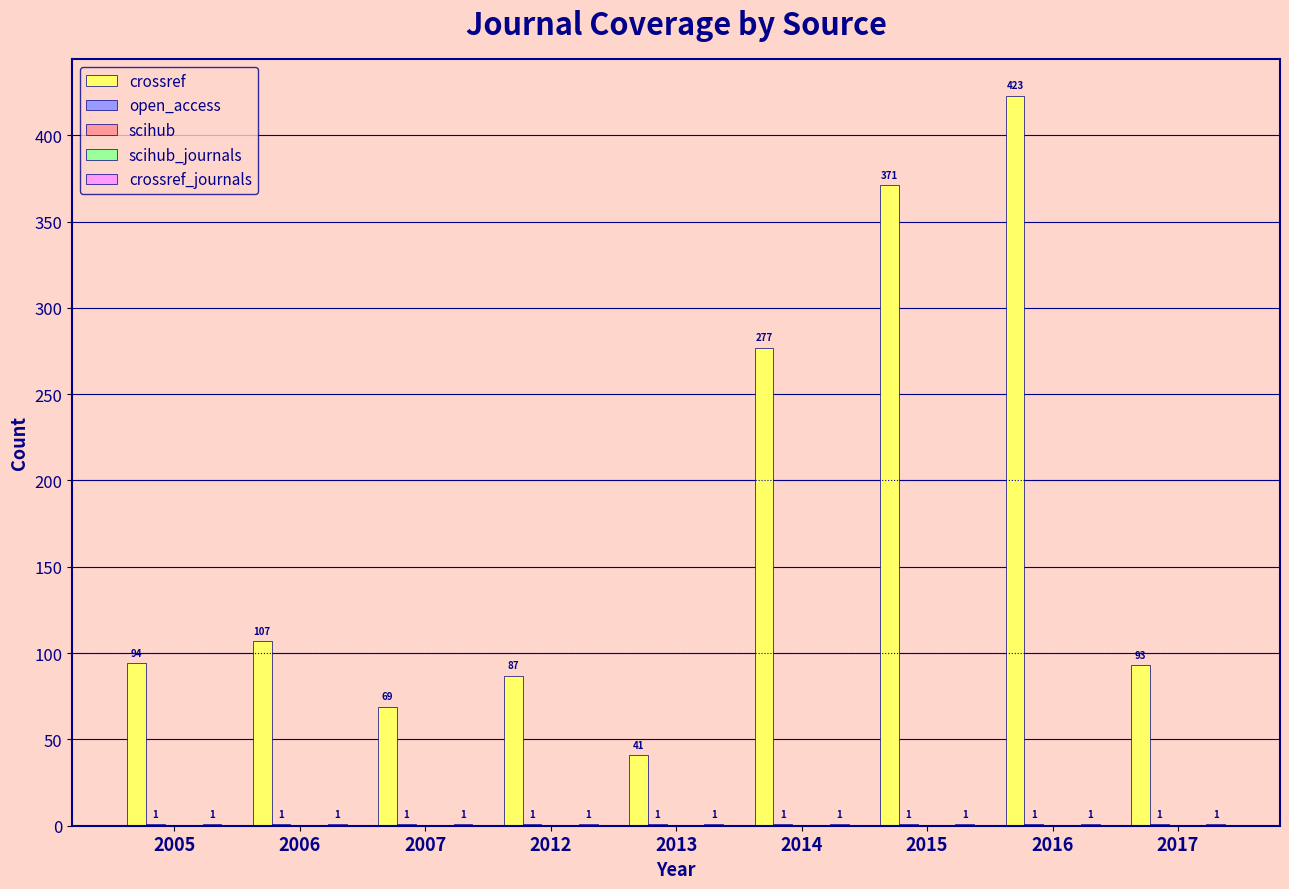

What are all the series names shown in the legend?

crossref, open_access, scihub, scihub_journals, crossref_journals